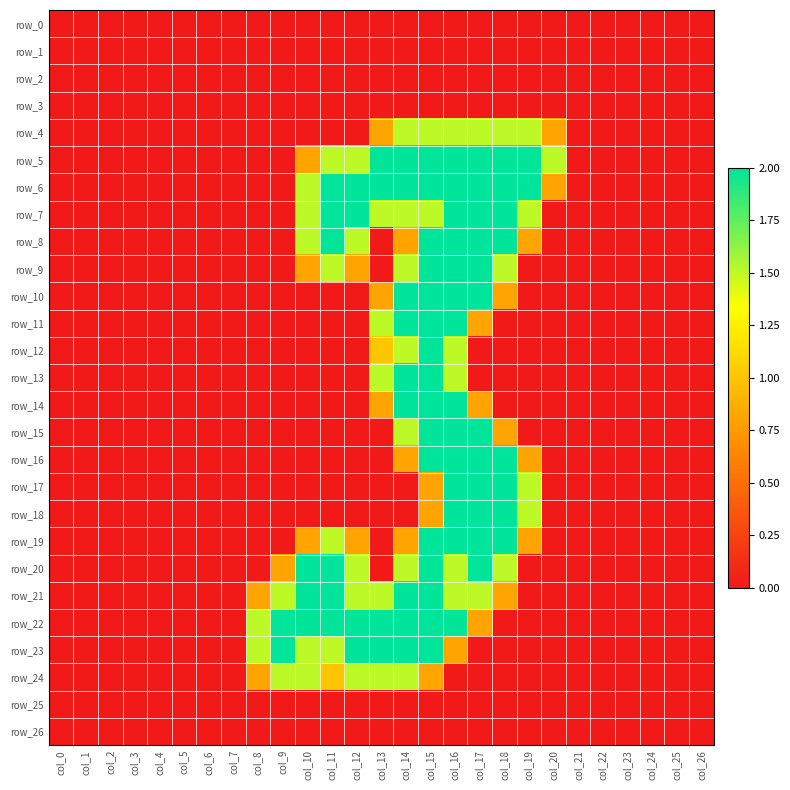

List the labels in order of row_11 value, largest first.

col_14, col_15, col_16, col_13, col_17, col_0, col_1, col_2, col_3, col_4, col_5, col_6, col_7, col_8, col_9, col_10, col_11, col_12, col_18, col_19, col_20, col_21, col_22, col_23, col_24, col_25, col_26